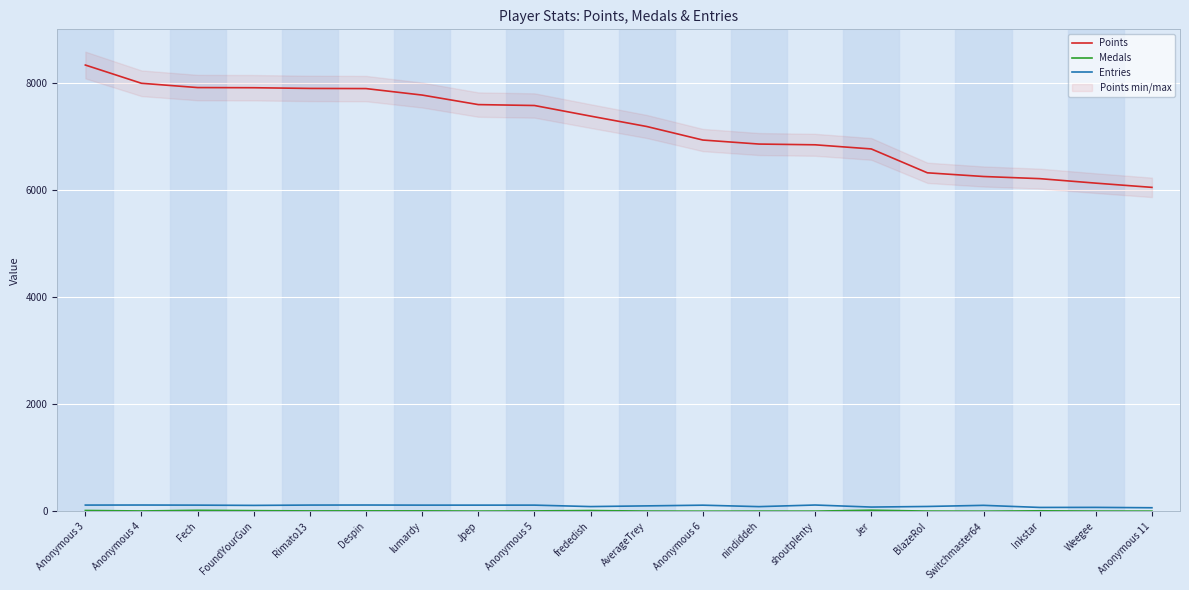

What is the difference between the maximum and second lowest values in the Medals series?

18